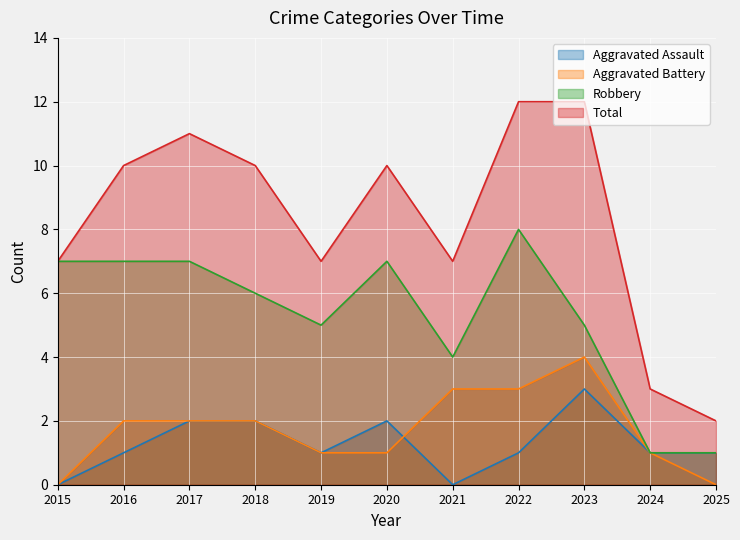

The value of Aggravated Assault at 2018 is 2. True or false?

True